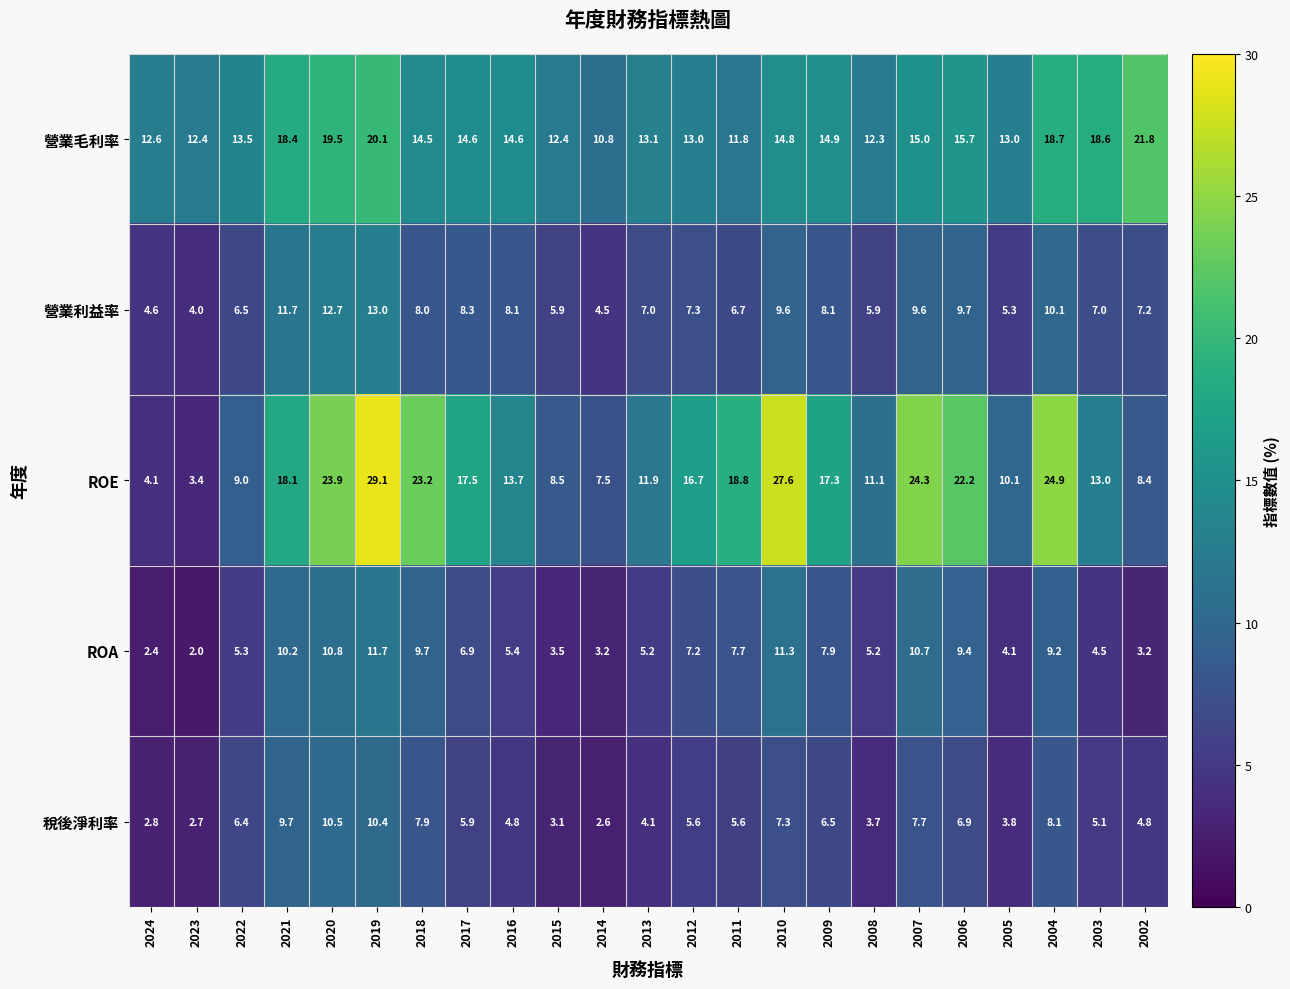

The 營業毛利率 series shows 14.9 at 2009. True or false?

True